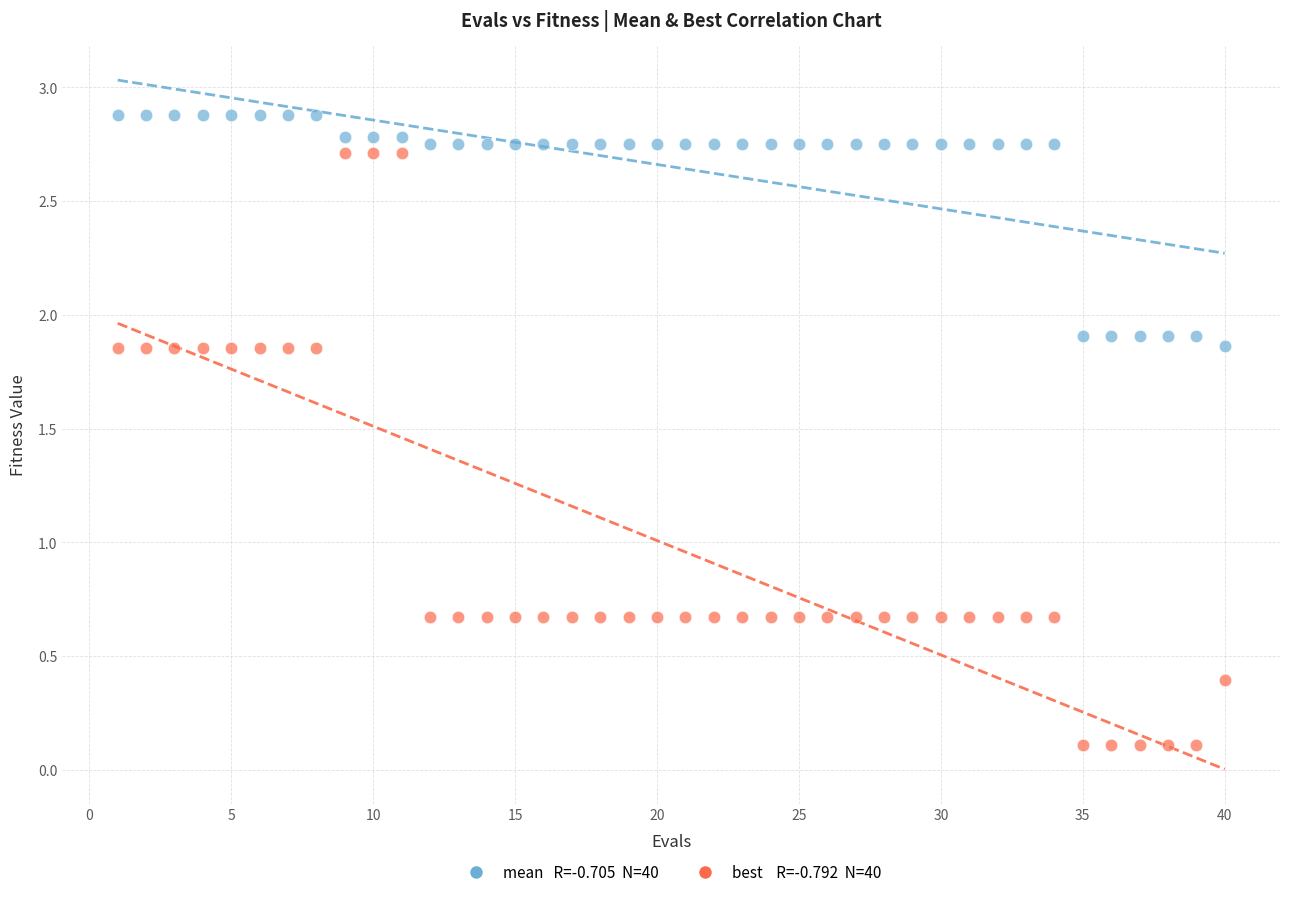

Across all data points, what is the range of X values (max minus min)?

39.0